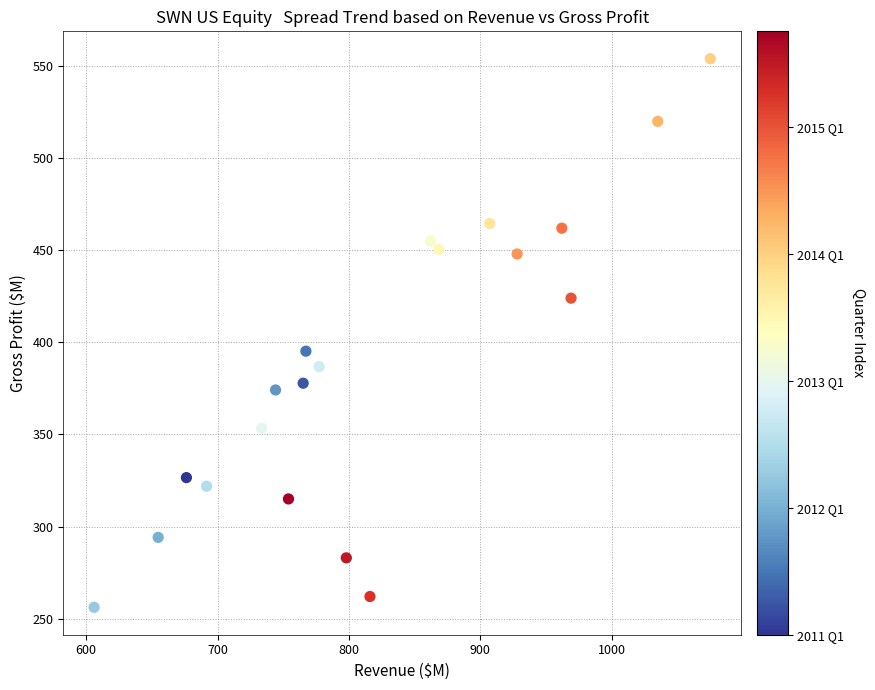

What is the range of X values (max minus min)?

468.9